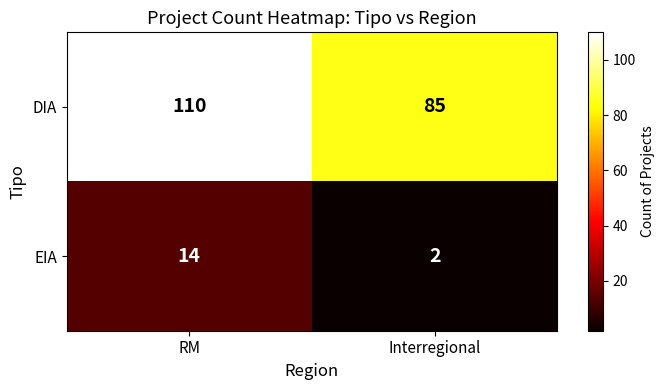

Is it true that DIA equals 85 at Interregional?

True